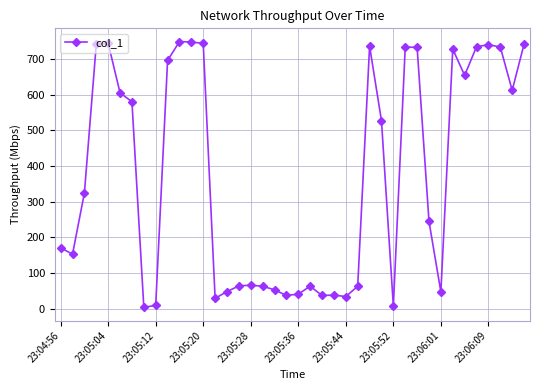

True or false: the data has more than 1 interior local peaks.

True